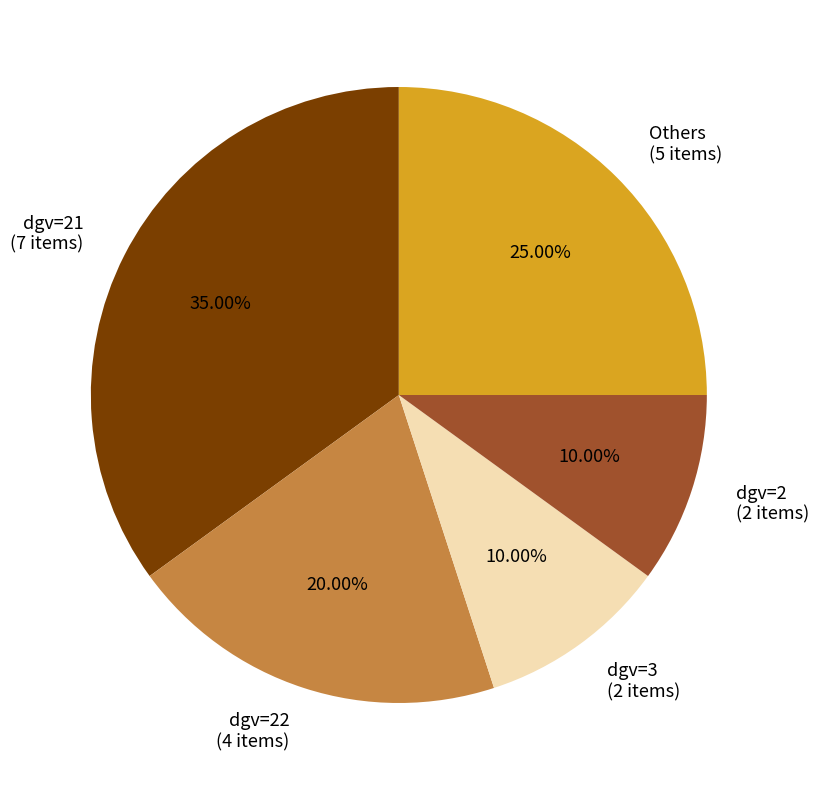

Do dgv=2 (2 items) and dgv=22 (4 items) together represent more than half of the pie?

No